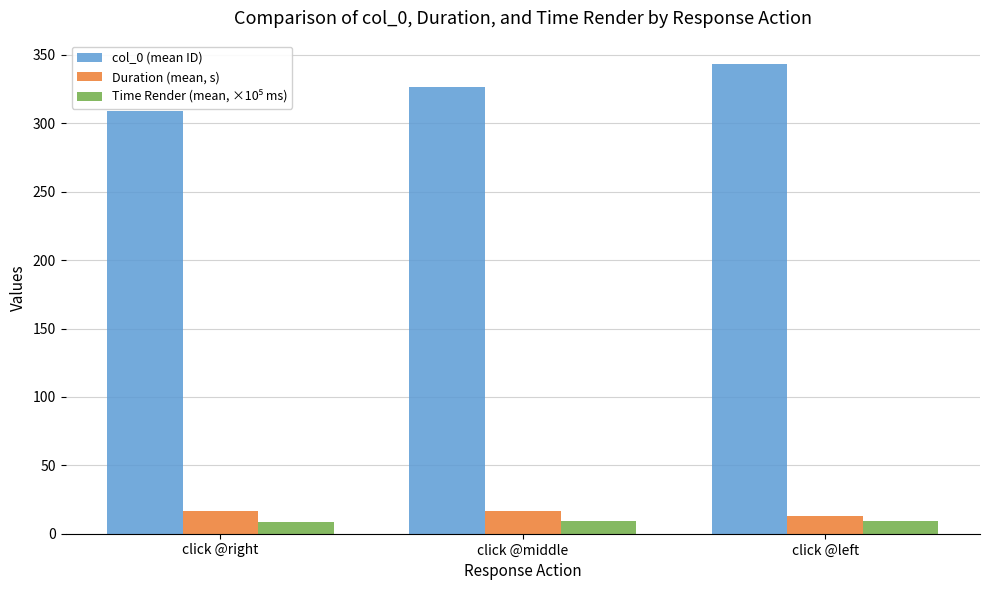

At which category is the sum across all series the highest?

click @left